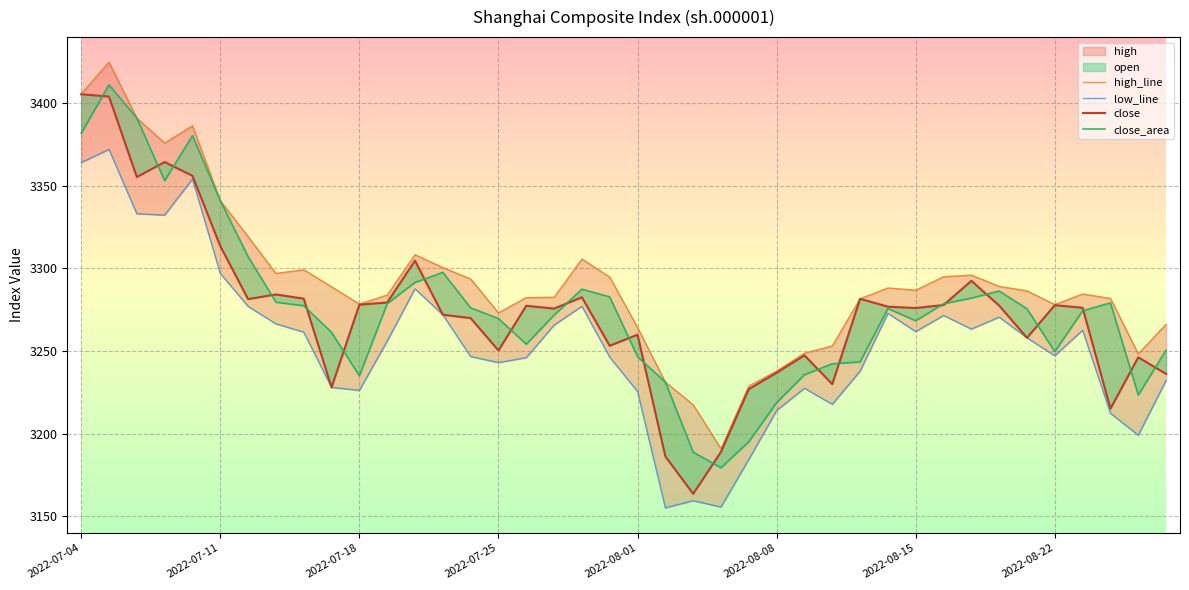

Reading left to right, extract all data points from this chart.

high_line: 3405.6	3424.8	3391.0	3375.9	3386.3	3341.1	3319.3	3297.0	3299.3	3288.9	3278.5	3283.9	3308.3	3300.5	3293.6	3273.2	3282.4	3282.6	3305.7	3294.8	3264.3	3231.3	3217.5	3191.0	3228.9	3238.0	3248.8	3253.2	3281.7	3288.2	3286.9	3295.0	3296.0	3289.1	3286.5	3278.2	3284.6	3281.9	3248.4	3266.3
low_line: 3364.1	3372.1	3333.1	3332.3	3354.1	3297.0	3277.1	3266.5	3261.5	3228.1	3226.2	3256.0	3287.7	3272.0	3246.7	3243.0	3246.0	3265.7	3277.1	3246.4	3225.6	3155.2	3159.5	3155.7	3184.5	3214.1	3227.5	3217.8	3237.9	3272.8	3261.8	3271.6	3263.3	3270.6	3258.1	3247.2	3262.6	3212.4	3199.1	3232.3
close: 3405.4	3404.0	3355.3	3364.4	3356.1	3313.6	3281.5	3284.3	3281.7	3228.1	3278.1	3279.4	3304.7	3272.0	3270.0	3250.4	3277.4	3275.8	3282.6	3253.2	3260.0	3186.3	3163.7	3189.0	3227.0	3236.9	3247.4	3230.0	3281.7	3276.9	3276.1	3277.9	3292.5	3277.5	3258.1	3277.8	3276.2	3215.2	3246.2	3236.2
close_area: 3381.8	3411.1	3391.0	3353.1	3380.4	3341.1	3307.2	3279.6	3277.5	3261.4	3235.1	3278.7	3291.6	3297.7	3276.2	3269.7	3254.2	3271.8	3287.5	3282.8	3246.6	3231.3	3188.9	3179.4	3195.2	3218.9	3235.7	3242.4	3243.5	3275.8	3268.4	3278.7	3282.1	3286.4	3275.6	3249.7	3274.4	3279.2	3223.5	3250.6